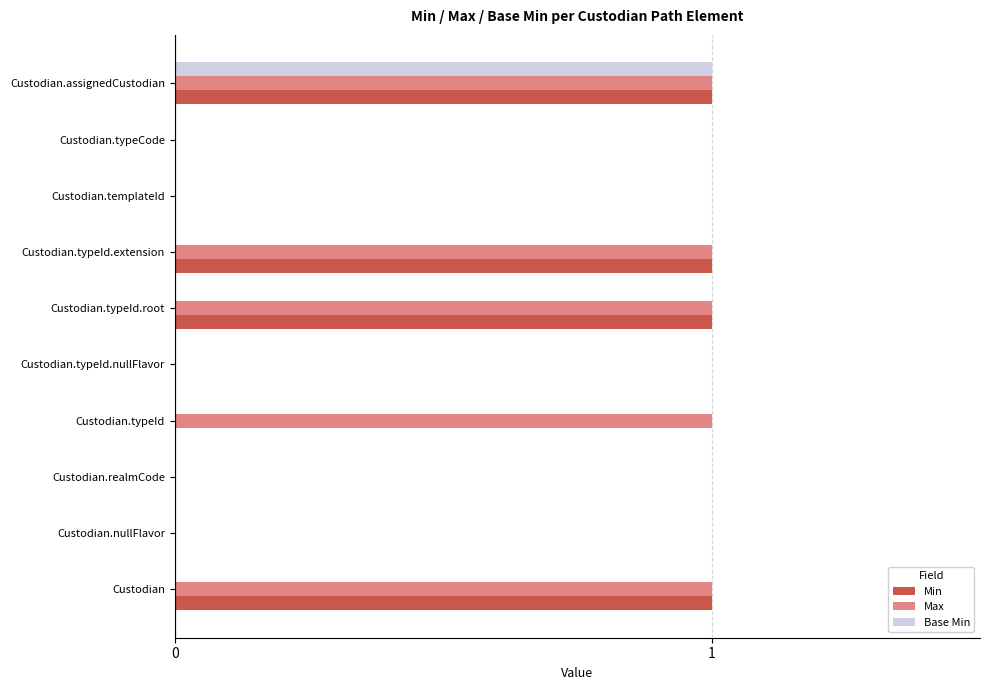

The value of Max at Custodian.realmCode is 0. True or false?

True